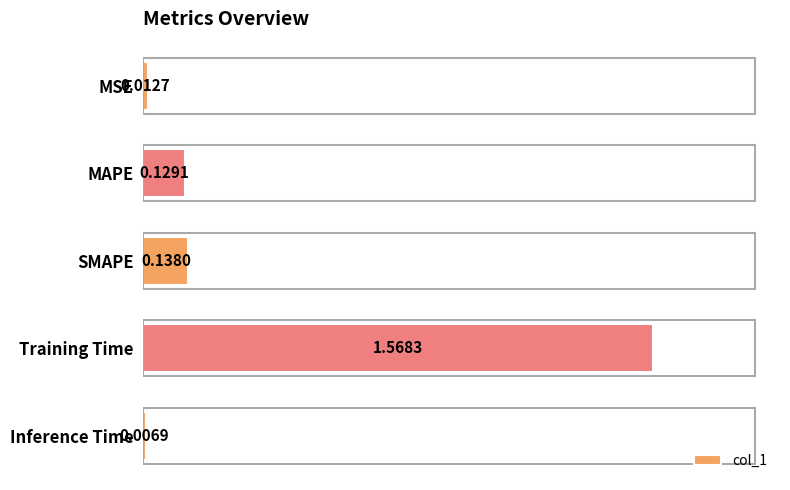

Between MAPE and Training Time, which is larger?

Training Time